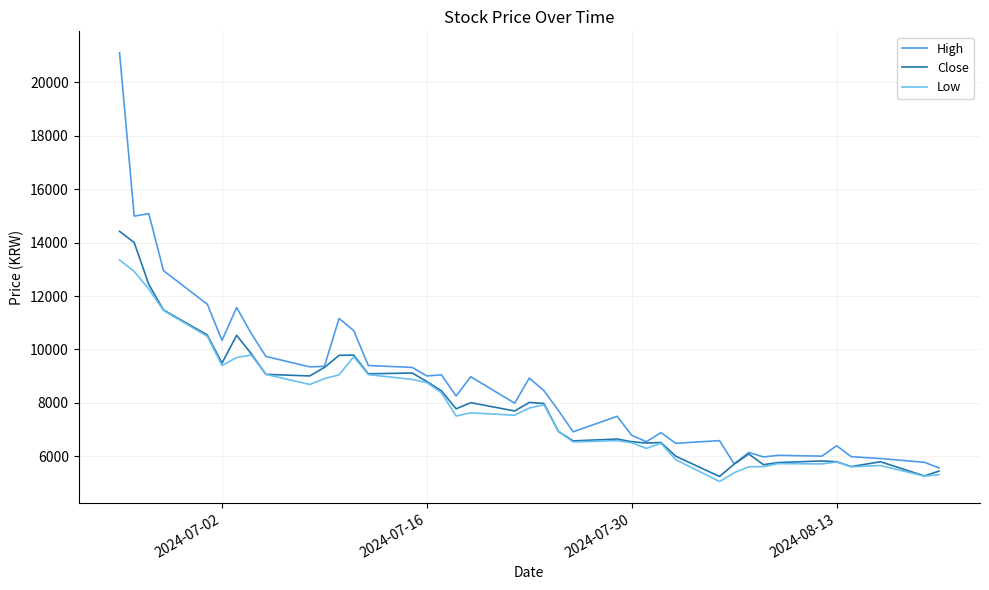

Which series has the largest range (max minus min)?

High